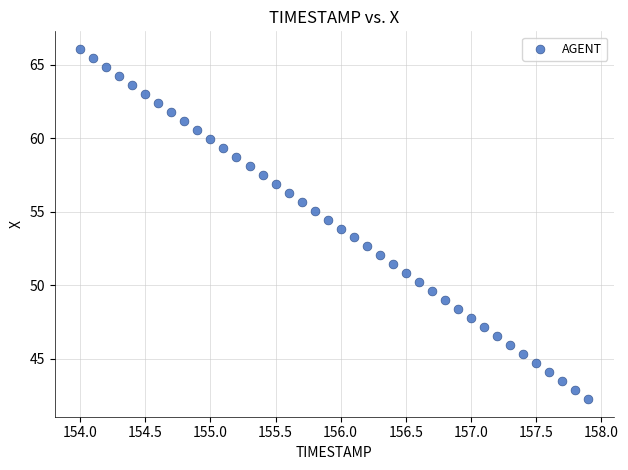

What is the range of X values (max minus min)?

3.9